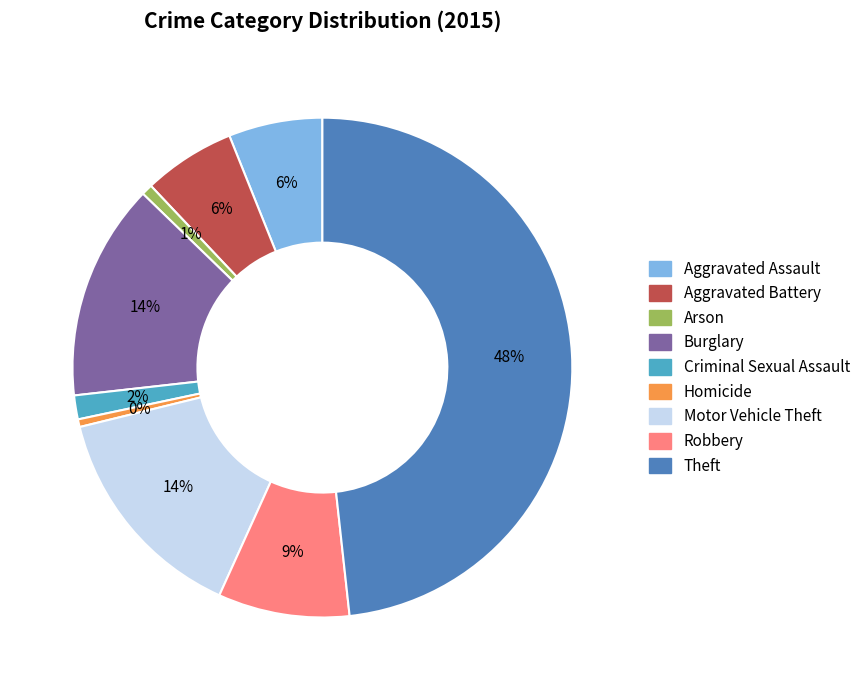

Count the number of slices in the pie.

9